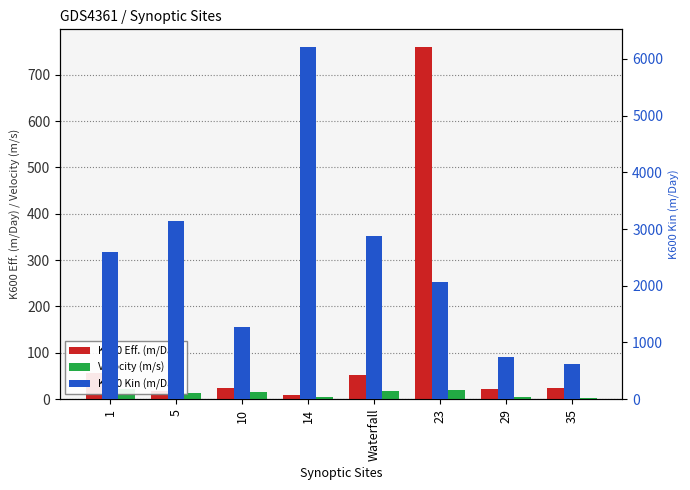

What is the difference between the K600 Eff. (m/Day) values at Waterfall and 1?

3.8